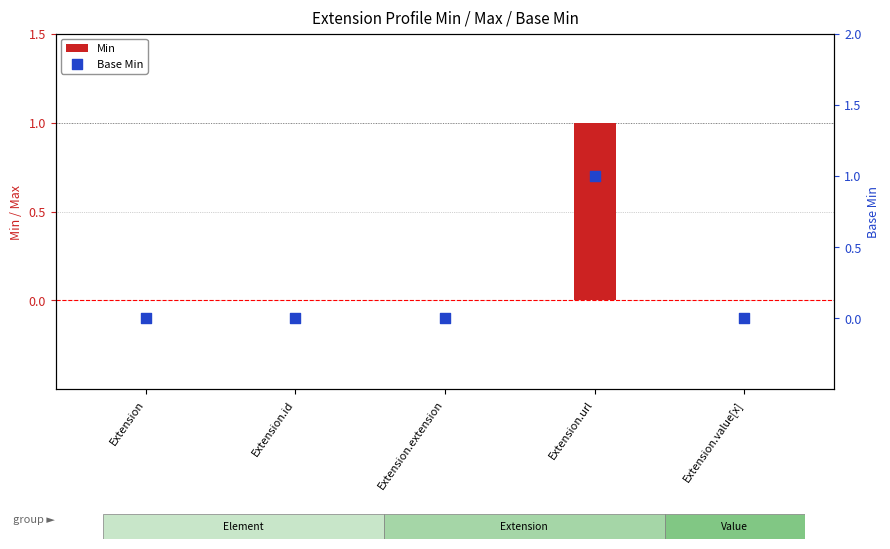

Which series has the widest spread of Y values?

Min